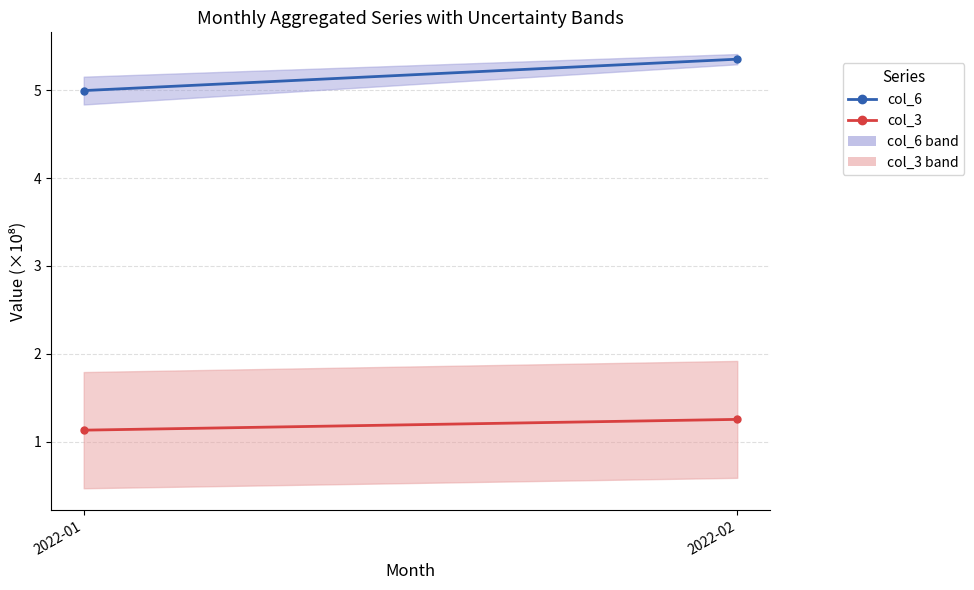

List the series in order of their peak value, lowest first.

col_3, col_6